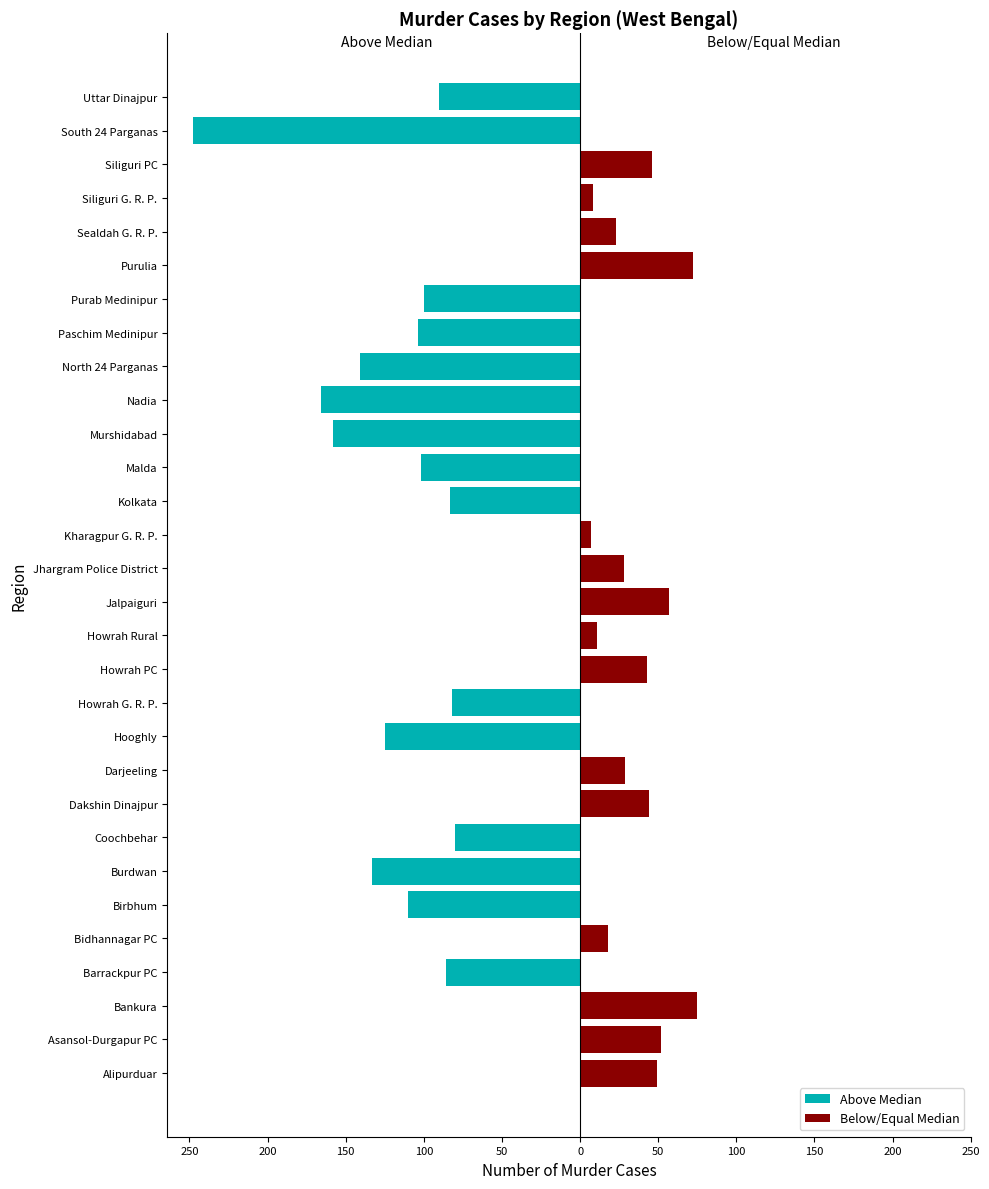

Reading left to right, extract all data points from this chart.

Above Median: 0	0	0	-86	0	-110	-133	-80	0	0	-125	-82	0	0	0	0	0	-83	-102	-158	-166	-141	-104	-100	0	0	0	0	-248	-90
Below/Equal Median: 49	52	75	0	18	0	0	0	44	29	0	0	43	11	57	28	7	0	0	0	0	0	0	0	72	23	8	46	0	0